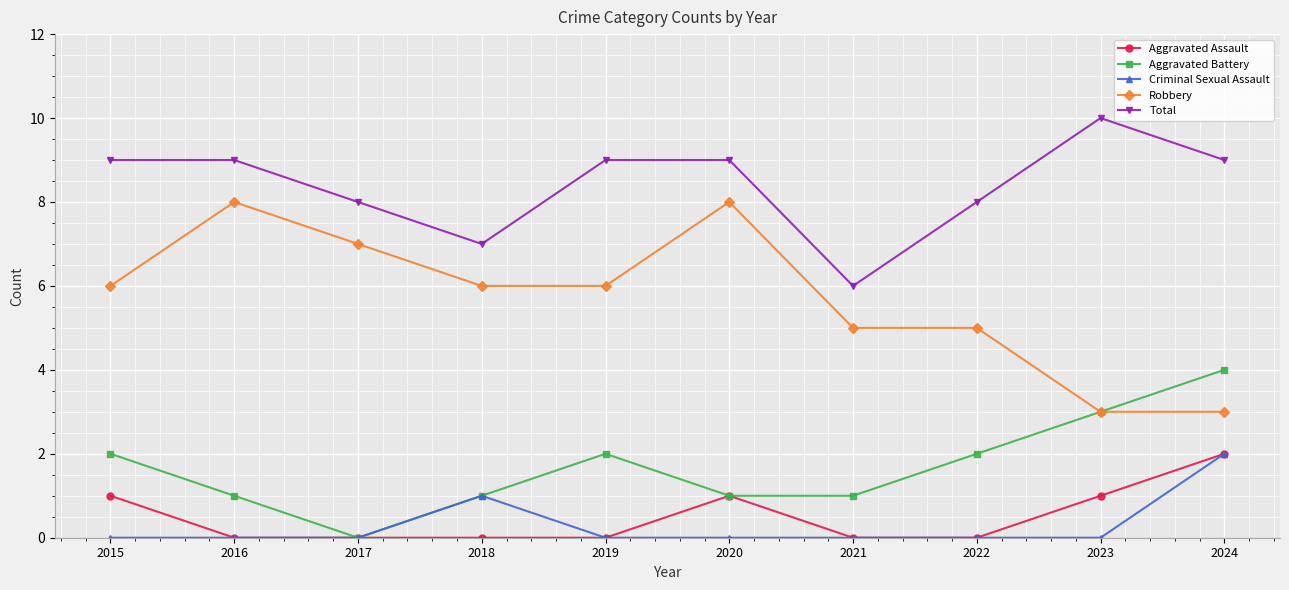

Is this an area chart (filled region under the line)?

No